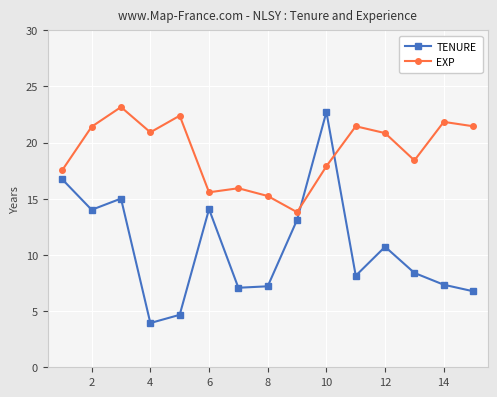

What is the value of the TENURE point at the 2nd from the left?

14.0